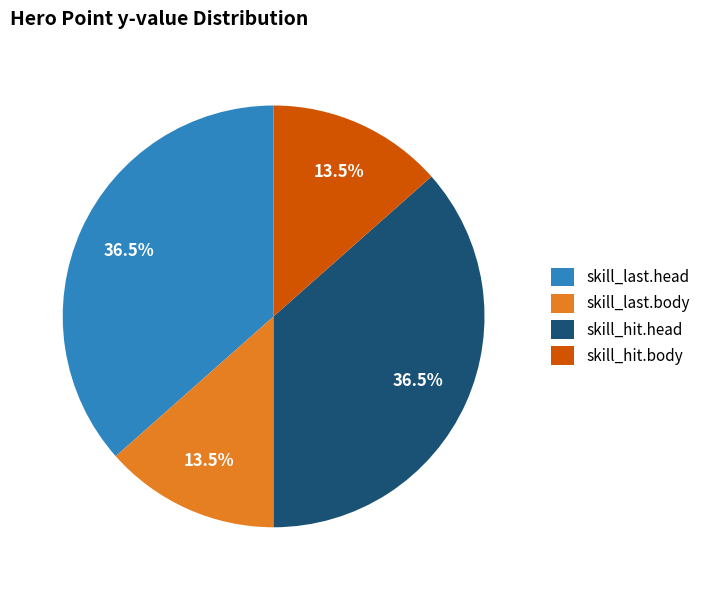

Does any single category account for the majority?

No